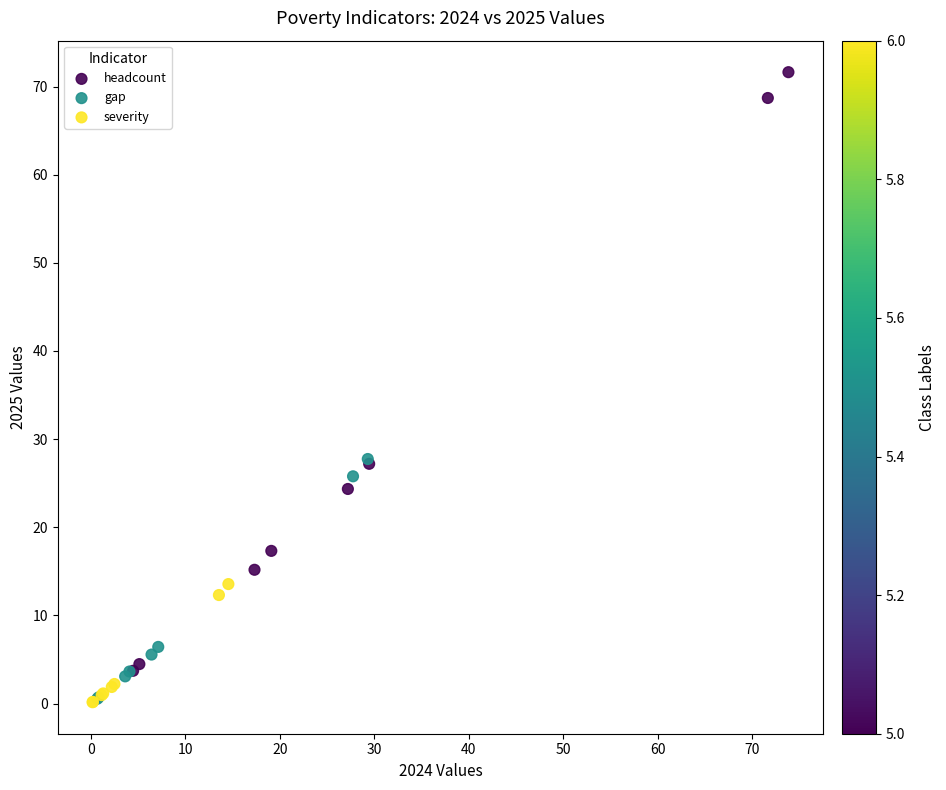

Which series contains the highest Y value?

headcount